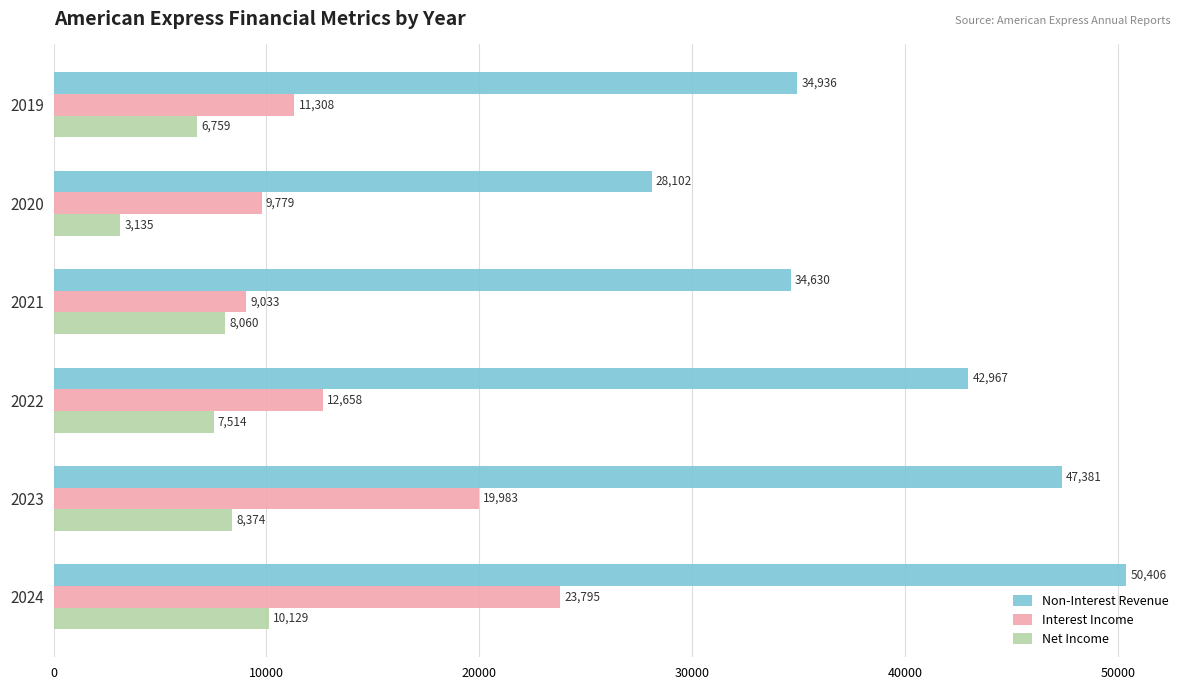

Which series has the largest range (max minus min)?

Non-Interest Revenue